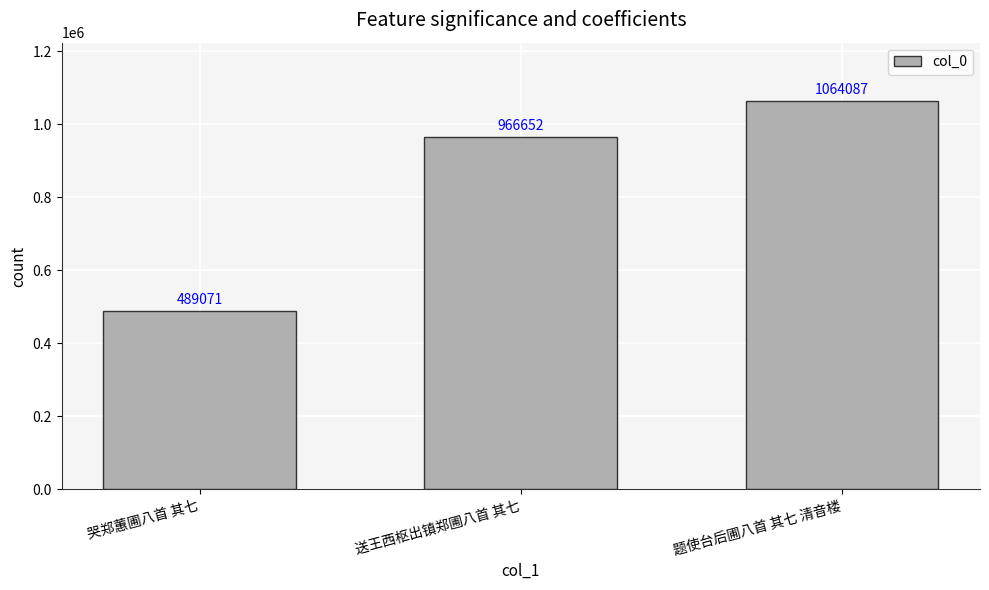

What position from the right is 题使台后圃八首 其七 清音楼?

1